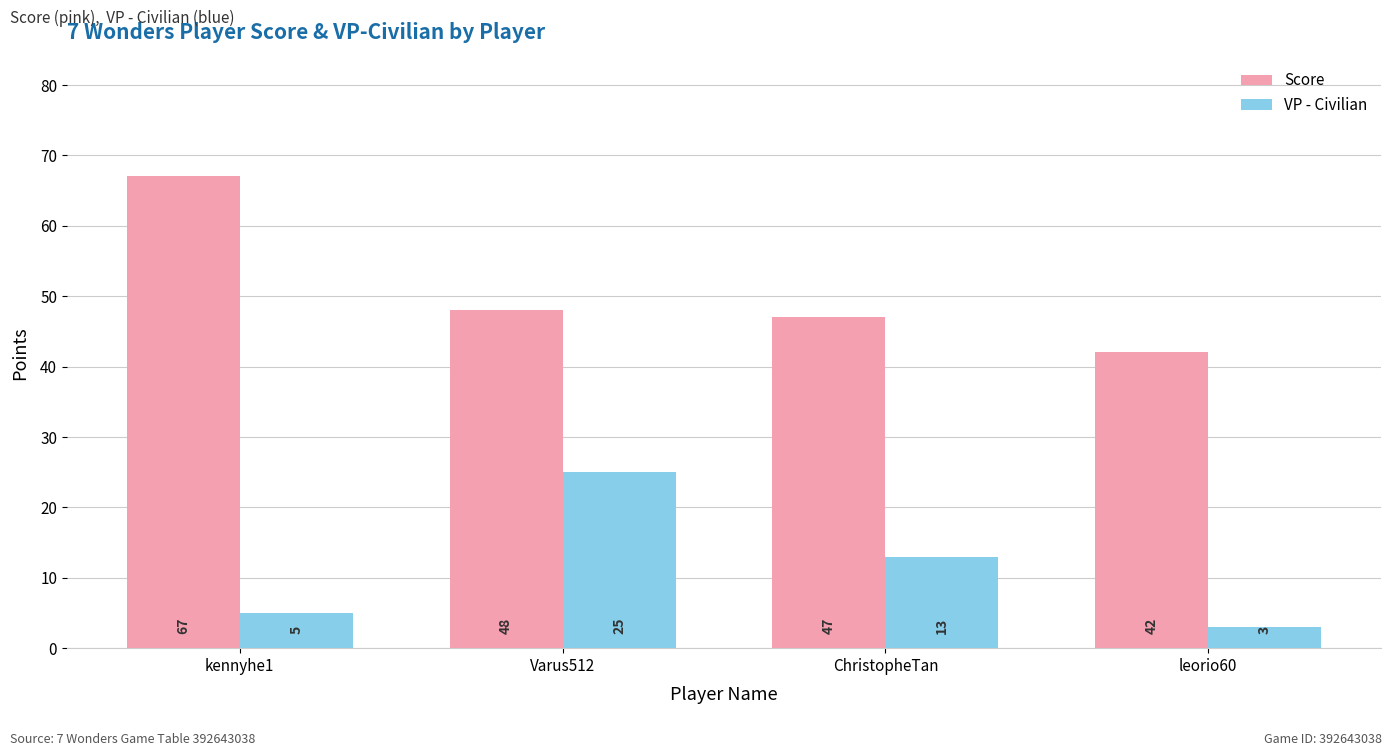

At which category does the chart reach its peak across all series?

kennyhe1